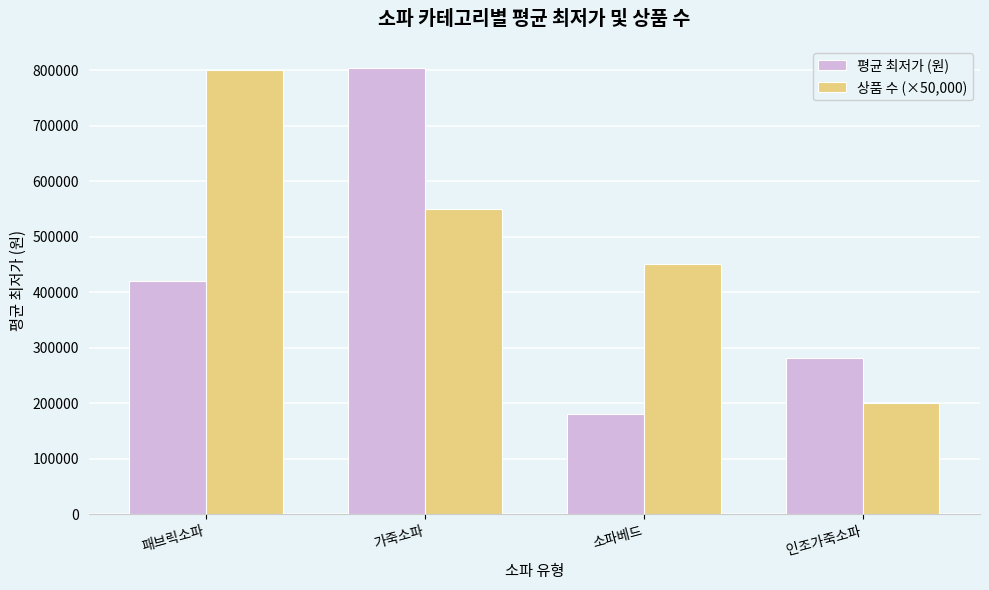

List the labels in order of 평균 최저가 (원) value, smallest first.

소파베드, 인조가죽소파, 패브릭소파, 가죽소파